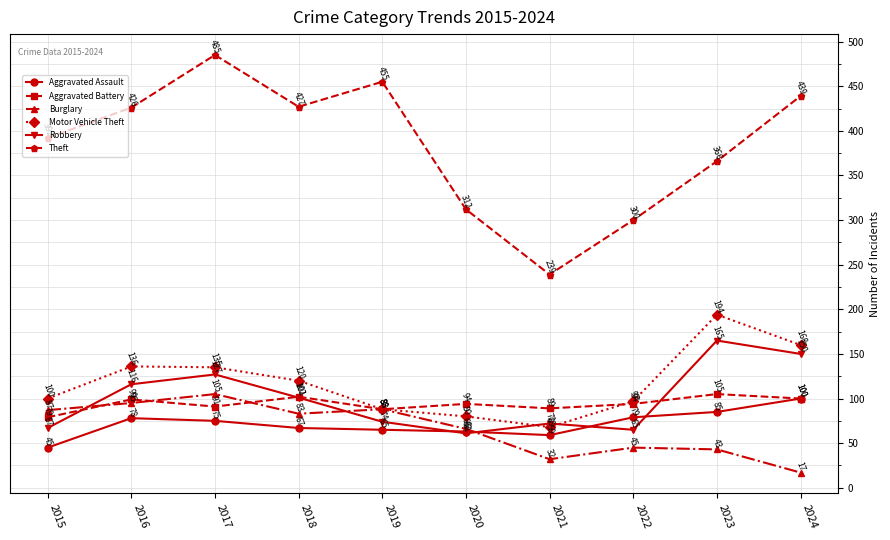

Reading right to left, transcribe all the data shown in this chart.

Aggravated Assault: 100	85	79	59	63	65	67	75	78	45
Aggravated Battery: 100	105	94	89	94	88	102	91	99	79
Burglary: 17	43	45	32	66	88	83	105	95	87
Motor Vehicle Theft: 160	194	97	68	80	88	120	135	136	100
Robbery: 150	165	65	72	61	74	101	127	116	67
Theft: 439	366	300	239	312	455	427	485	426	392